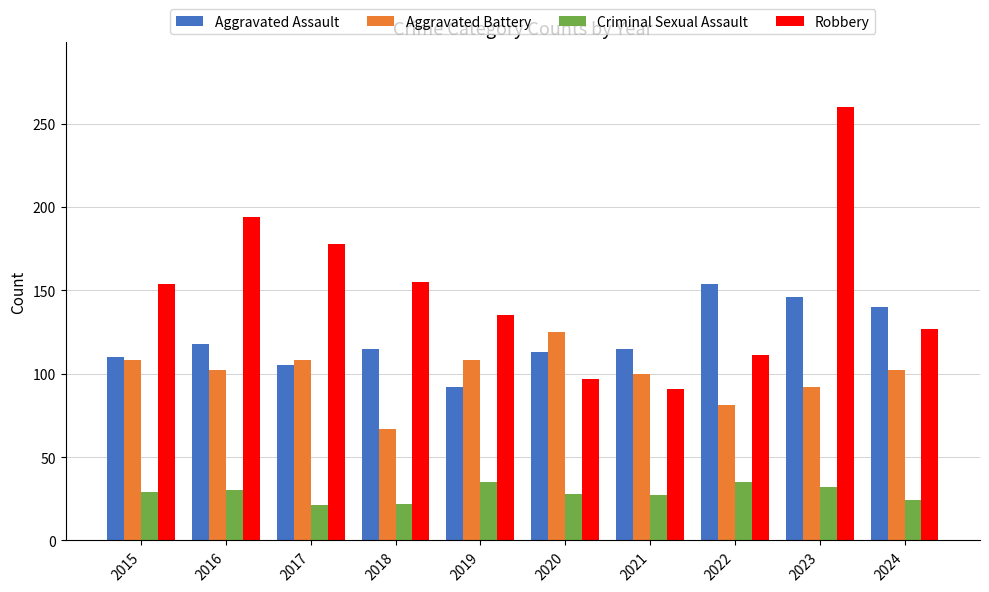

List the series in order of their overall mean, highest first.

Robbery, Aggravated Assault, Aggravated Battery, Criminal Sexual Assault